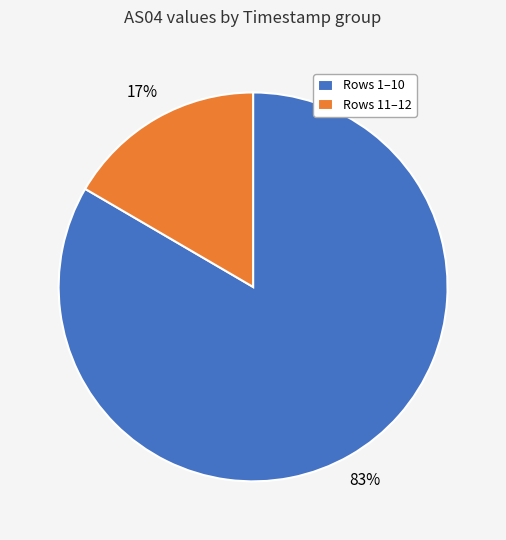

What percentage is the Rows 11–12 slice, to the nearest percent?

17%